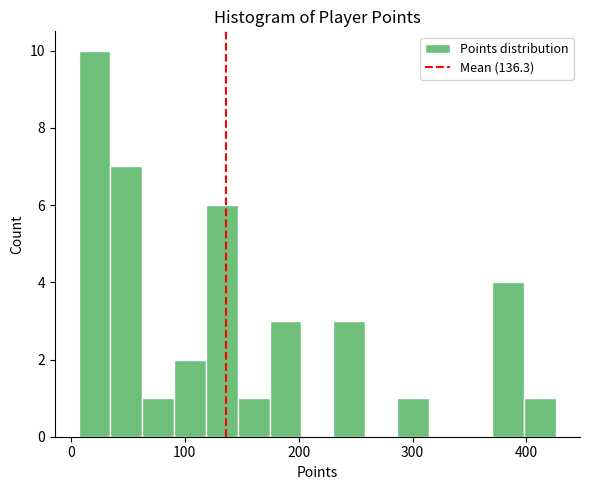

Read against the x-axis, roughly where is the centre of the tallest bar?

20